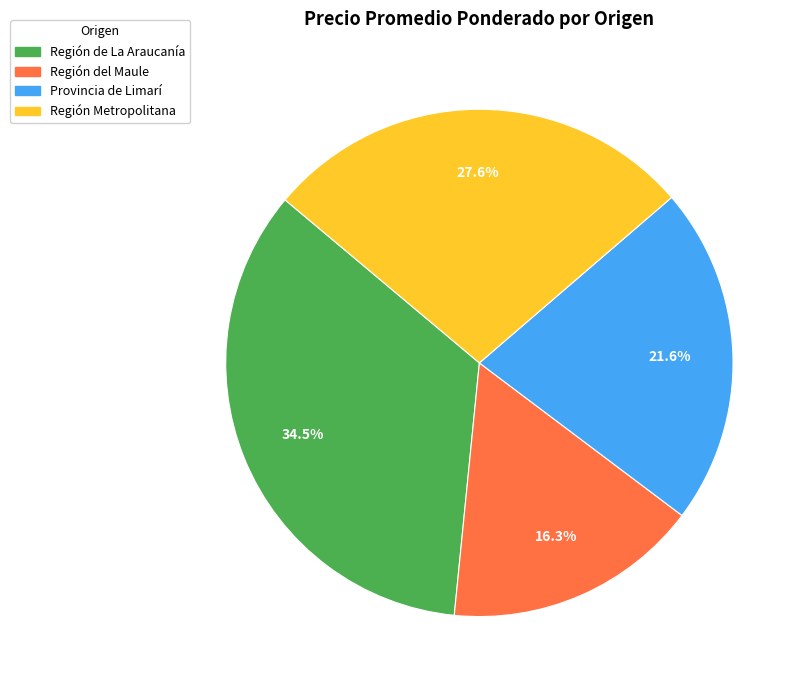

How many slices are in this pie chart?

4